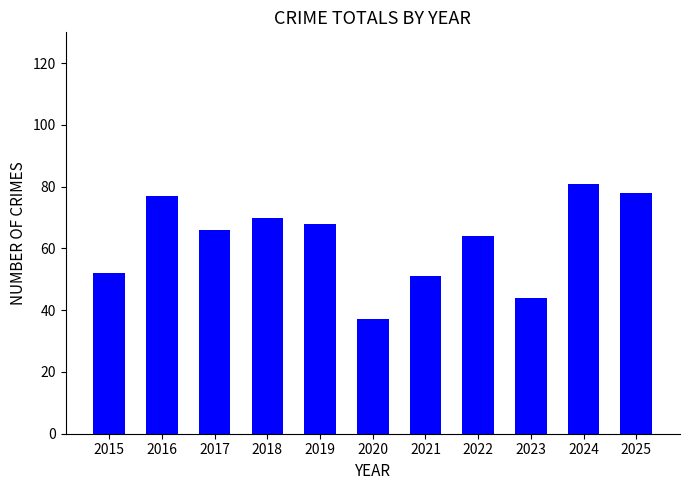

Read the value at 2018, to the nearest 10.

70